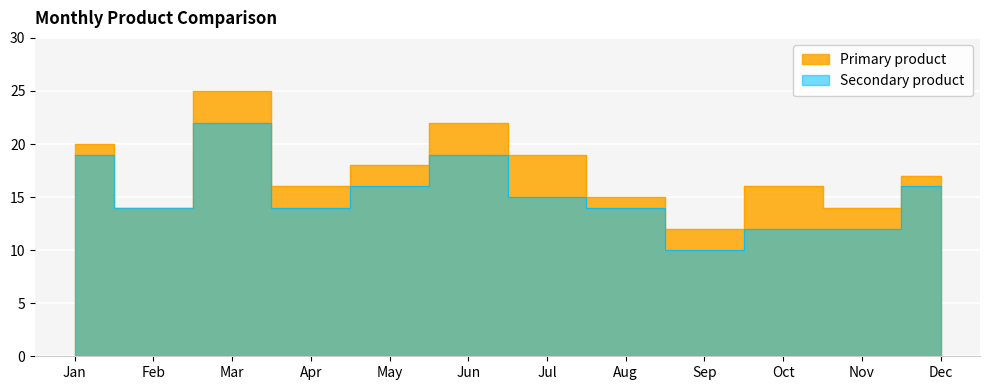

What is the value of the Secondary product point at the 11th from the left?

12